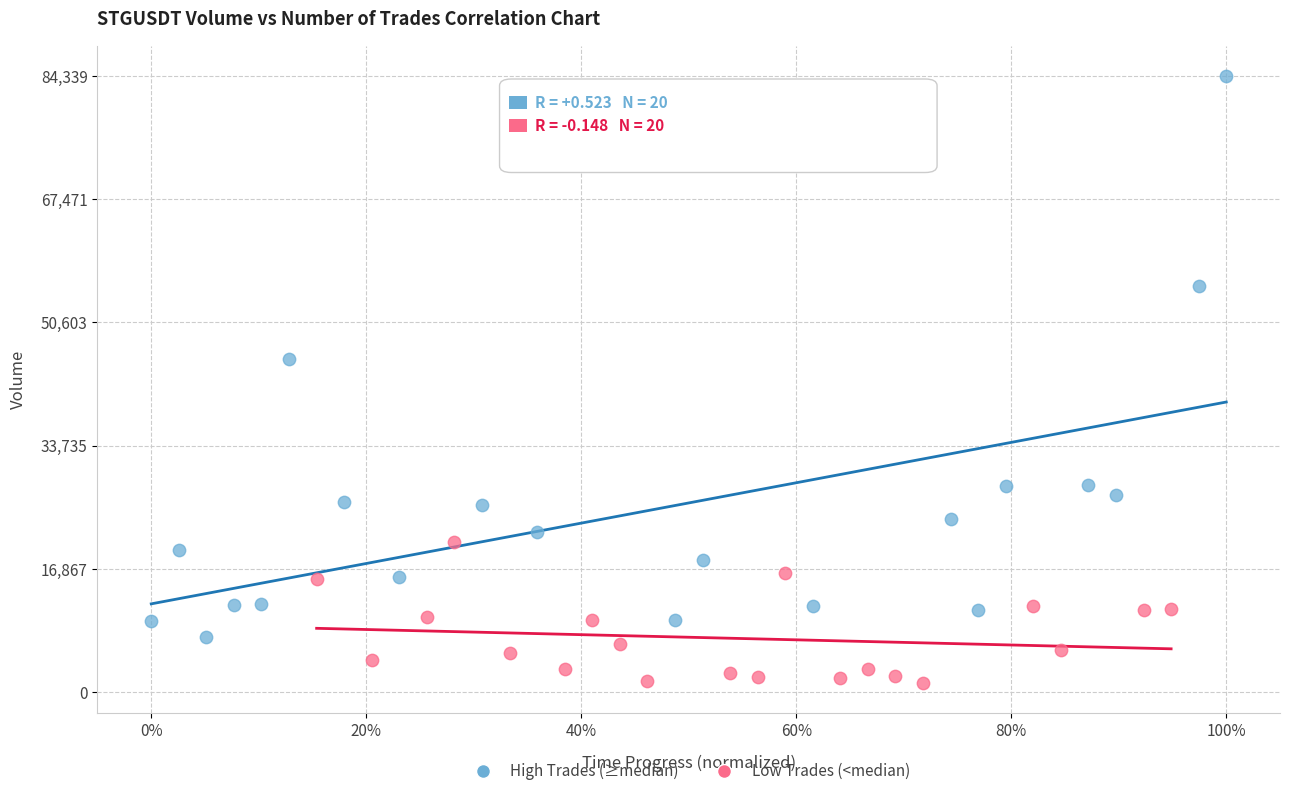

Which series reaches the minimum Y coordinate?

Low Trades (<median)